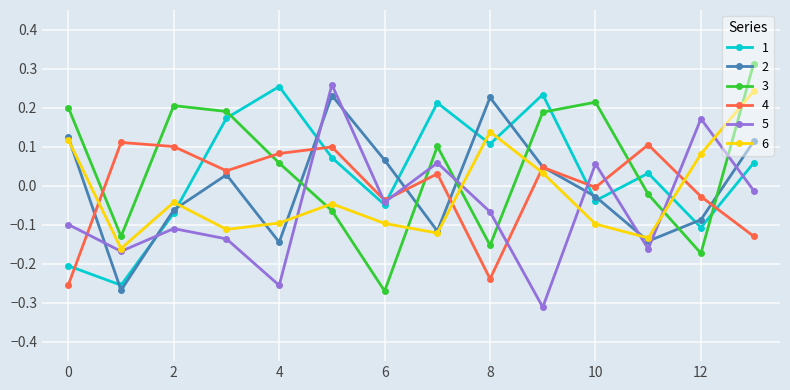

Is this an area chart (filled region under the line)?

No